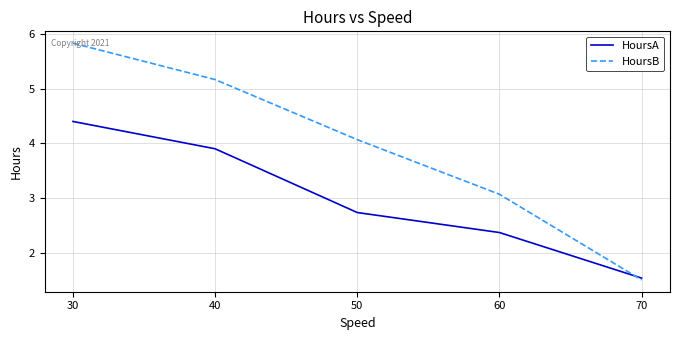

Which series has the largest total across all categories?

HoursB